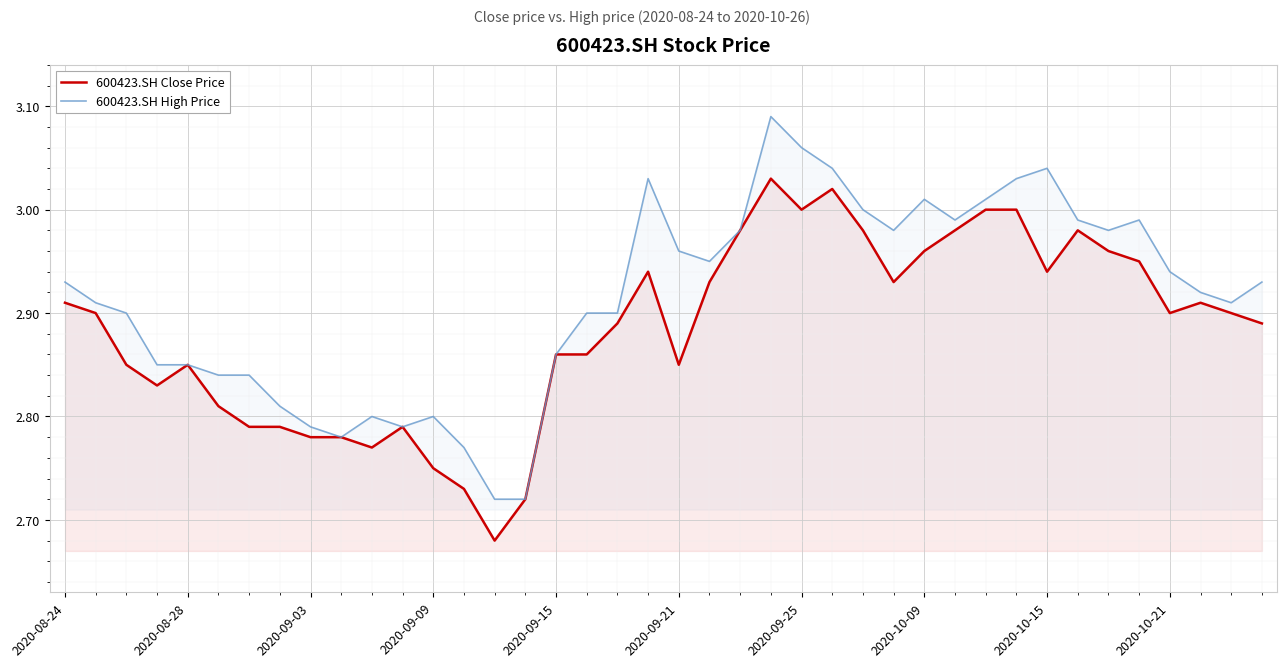

Is it true that 600423.SH High Price equals 4.3 at 2020-09-21?

False